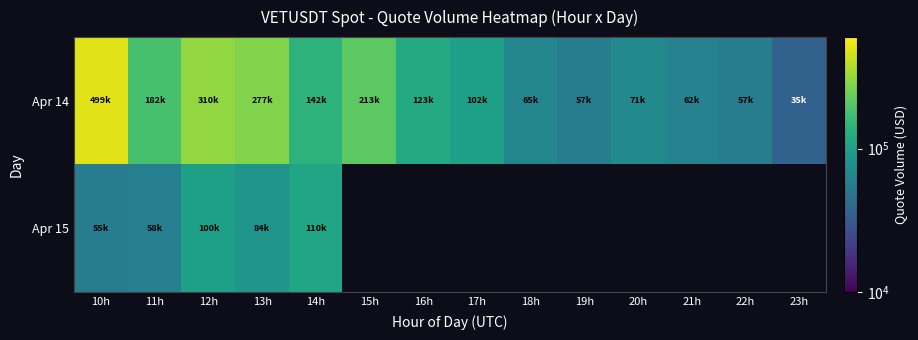

Is the value of Apr 15 at 16h greater than the value of Apr 14 at 17h?

No